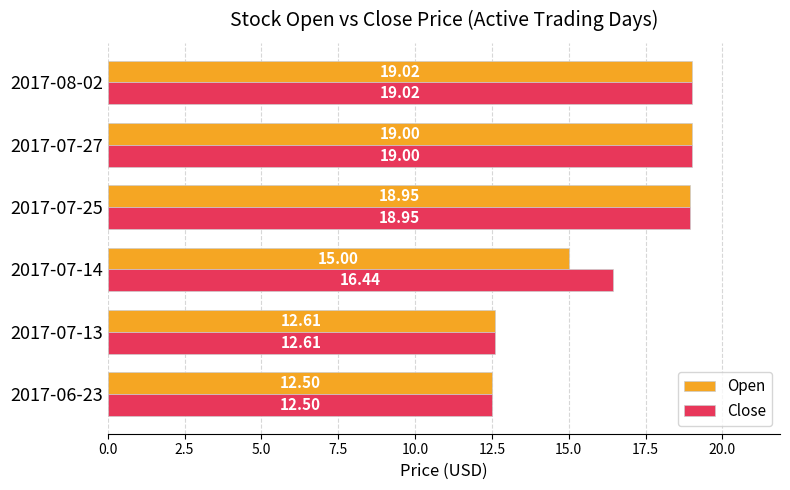

At which label is Open closest to 15?

2017-07-14